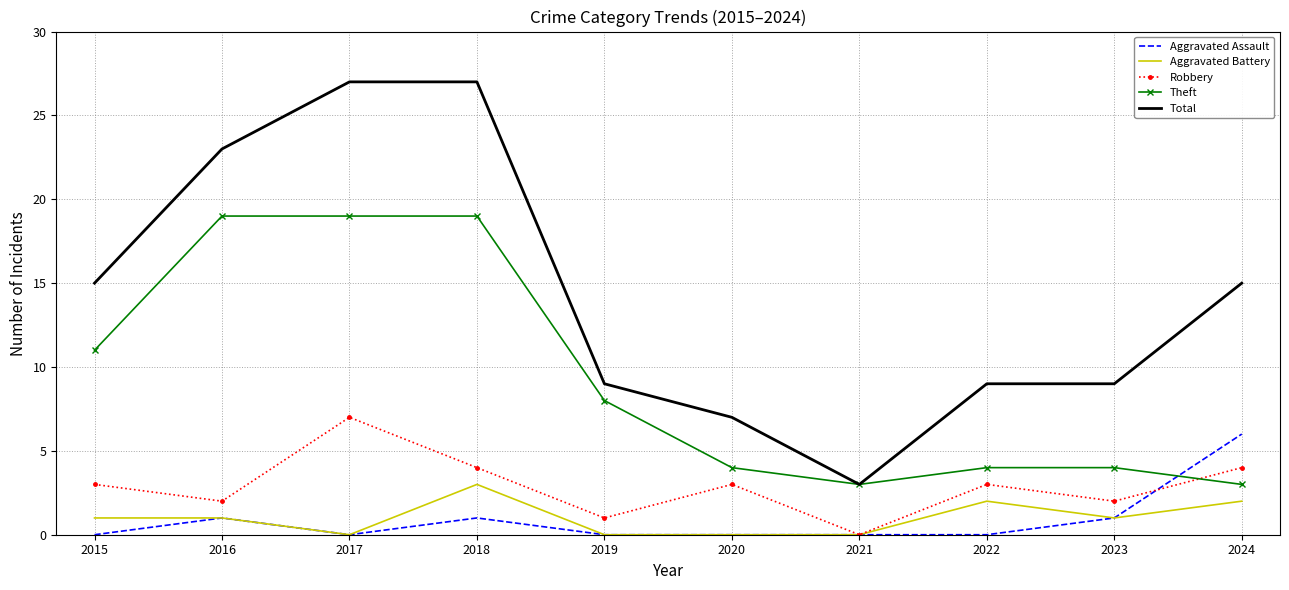

Which category has the highest value in the Robbery series?

2017